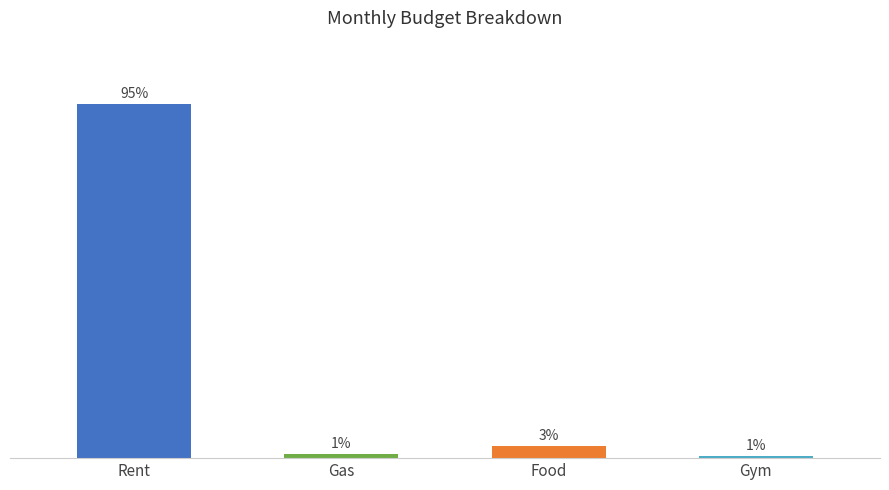

What is the label of the 1st bar from the right?

Gym